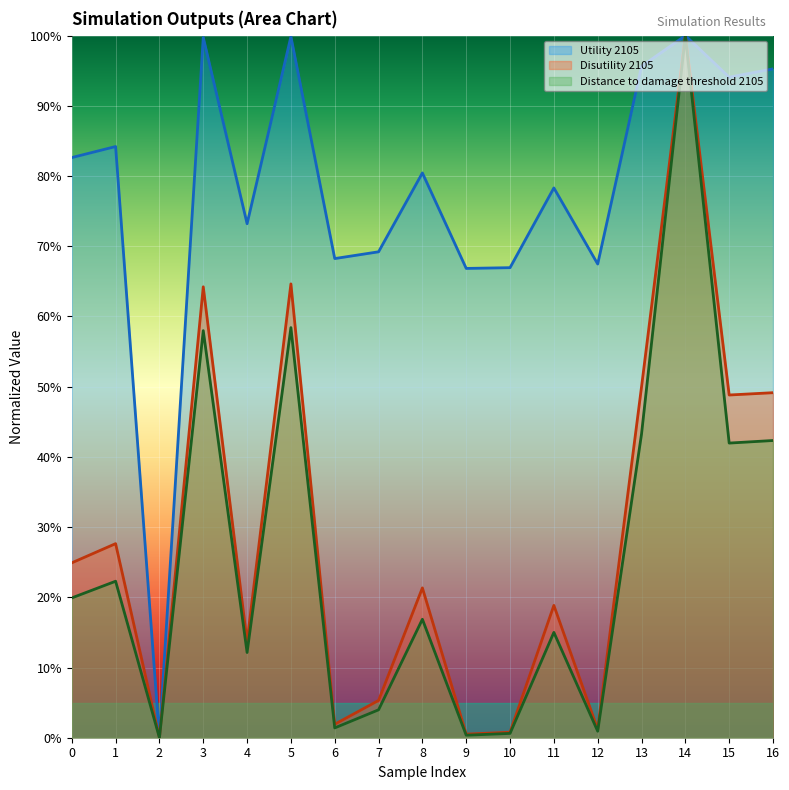

List the labels in order of Utility 2105 value, largest first.

14, 5, 3, 13, 16, 15, 1, 0, 8, 11, 4, 7, 6, 12, 10, 9, 2